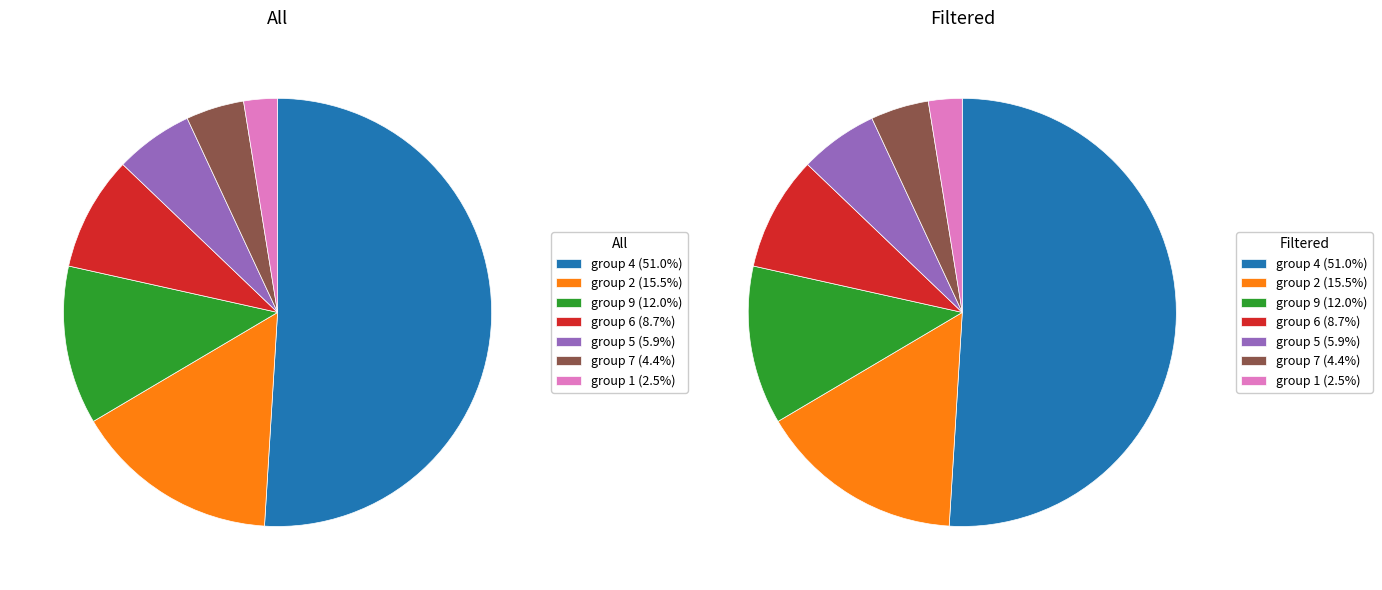

What is the change in value from 4 to 6?

-89040